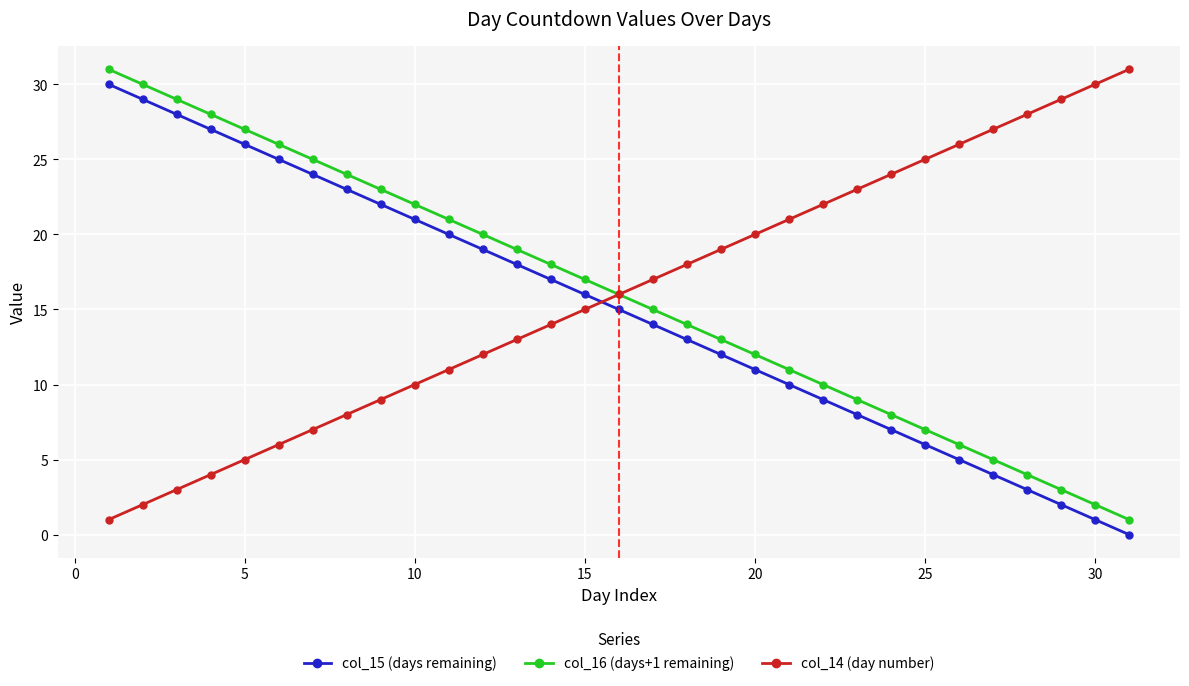

True or false: col_15 (days remaining) has more than 0 points higher than both neighbors.

False